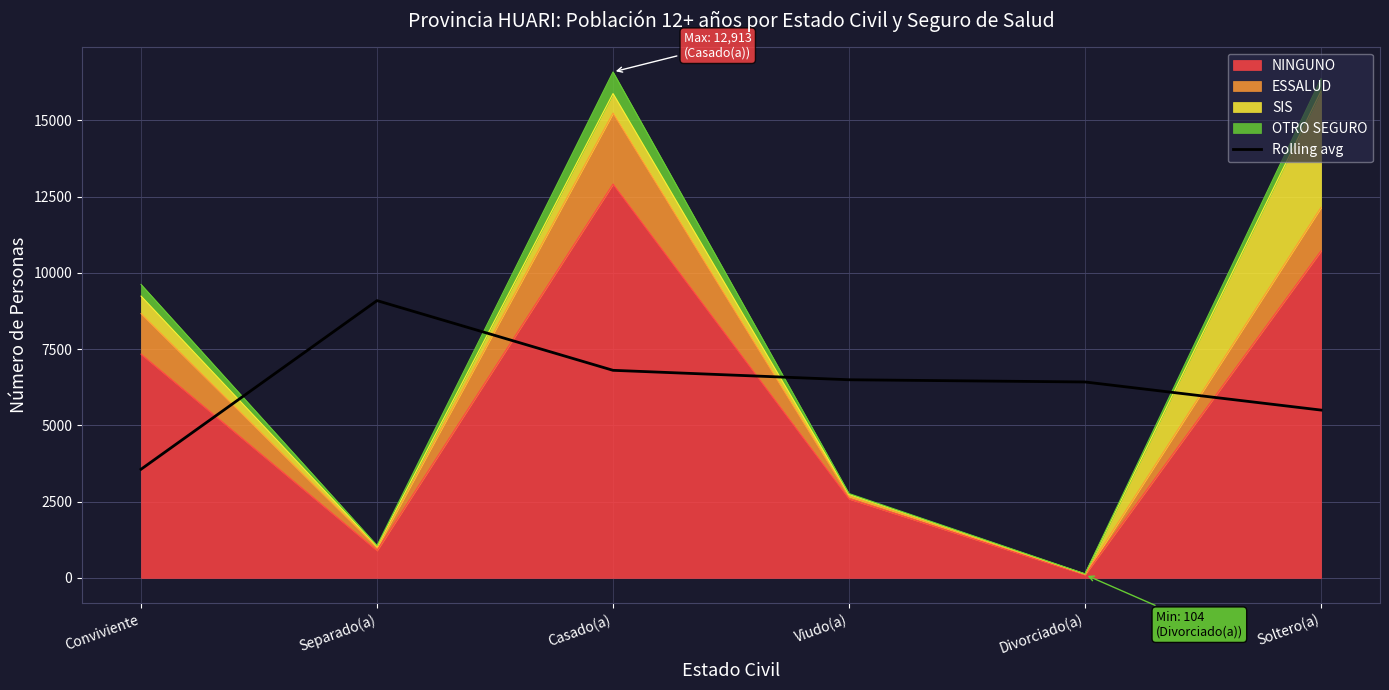

Where is the first local maximum?

Separado(a)